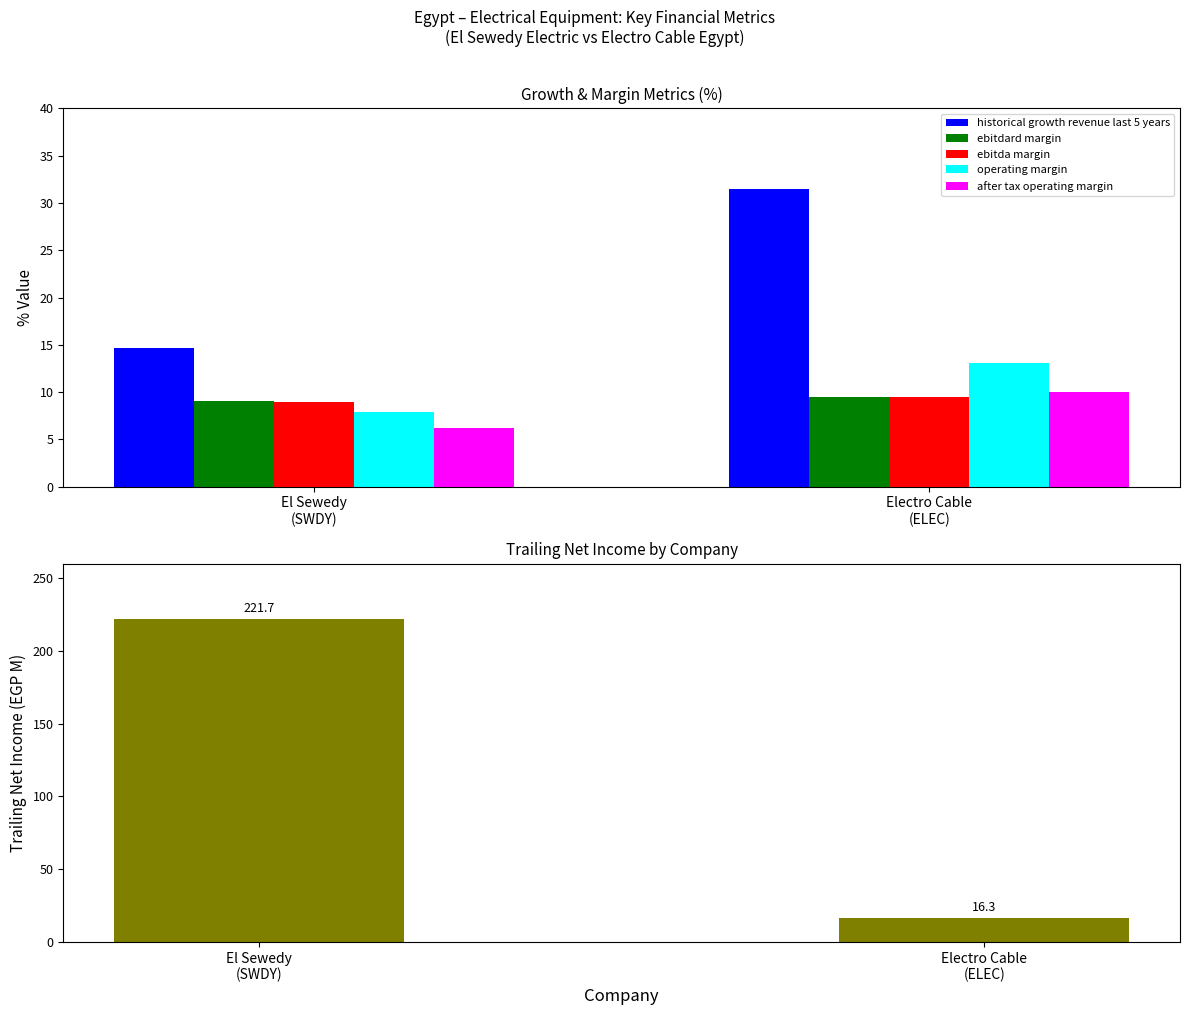

Reading right to left, what are all the values shown in this chart?

historical growth revenue last 5 years: 31.5	14.7
ebitdard margin: 9.5	9.0
ebitda margin: 9.5	9.0
operating margin: 13.1	7.9
after tax operating margin: 10.1	6.2